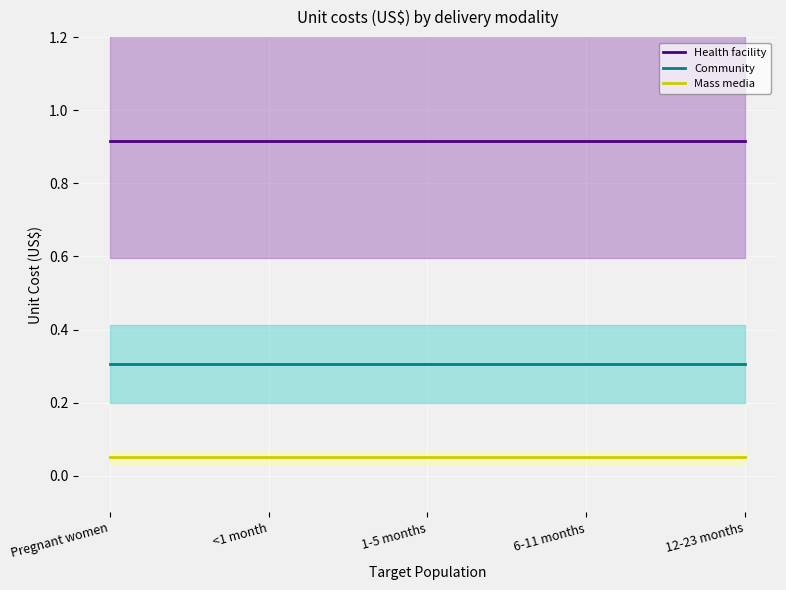

What position from the right is <1 month?

4